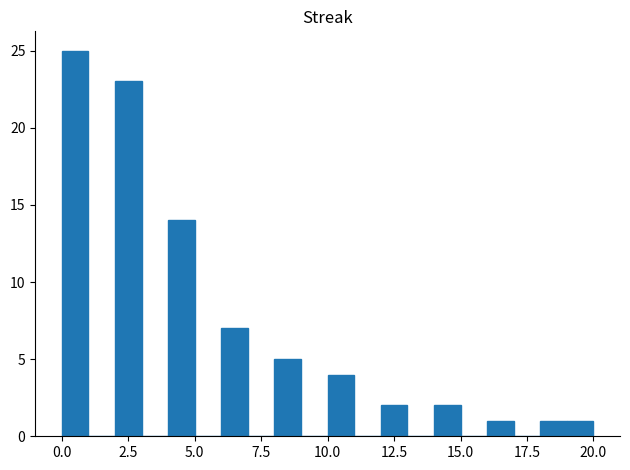

Around what value on the x-axis is the tallest bar? Give the approximate position of its centre, as read against the axis.

0.5